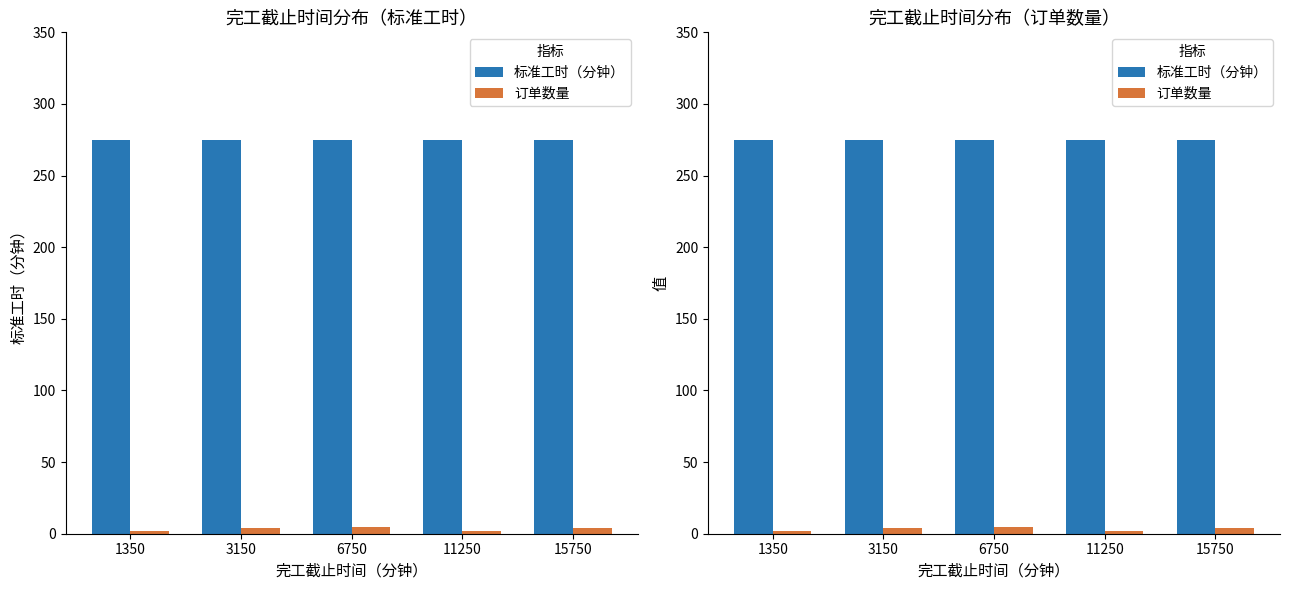

What is the sum of the 标准工时（分钟） values at 15750 and 1350?

550